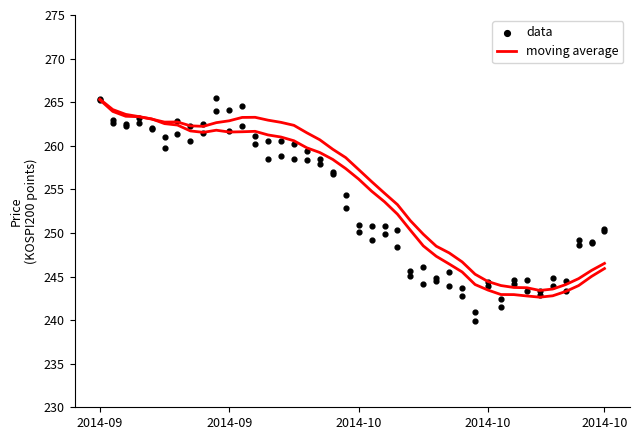

Is the value of moving average at 16 greater than the value of data at 18?

Yes